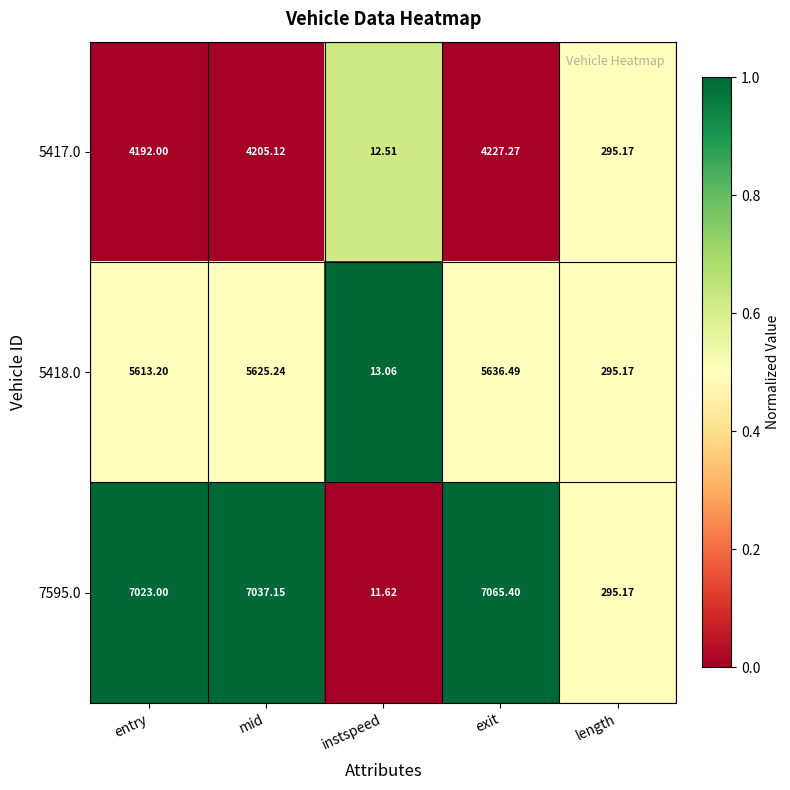

At which category is the sum across all series the highest?

exit